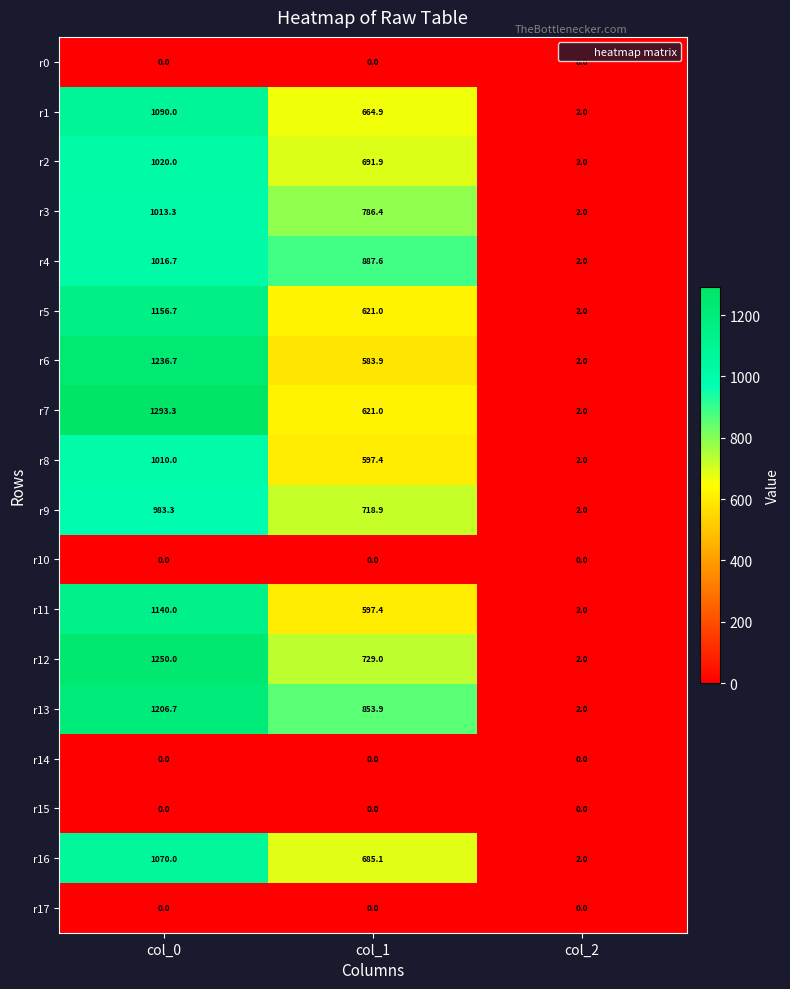

Between col_1 and col_2, which series saw the biggest shift?

r4